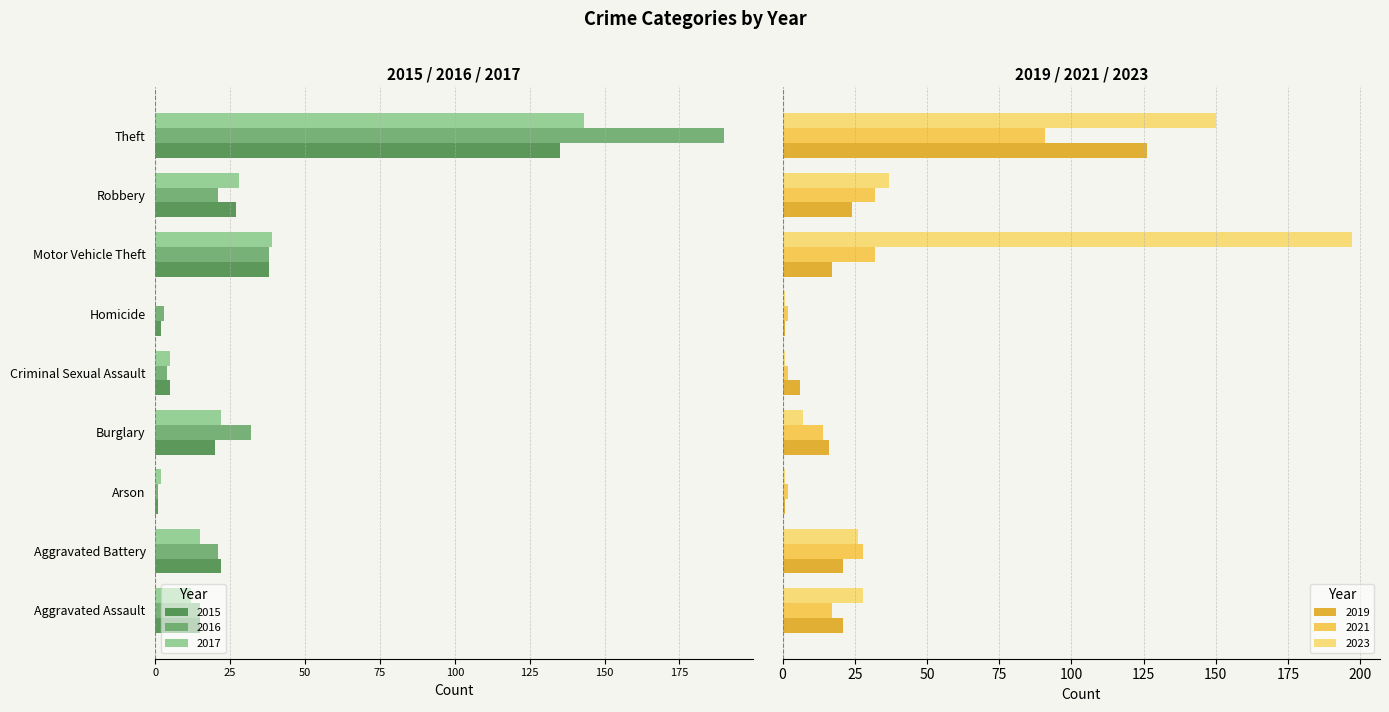

What is the lowest value of the 2023 series?

1